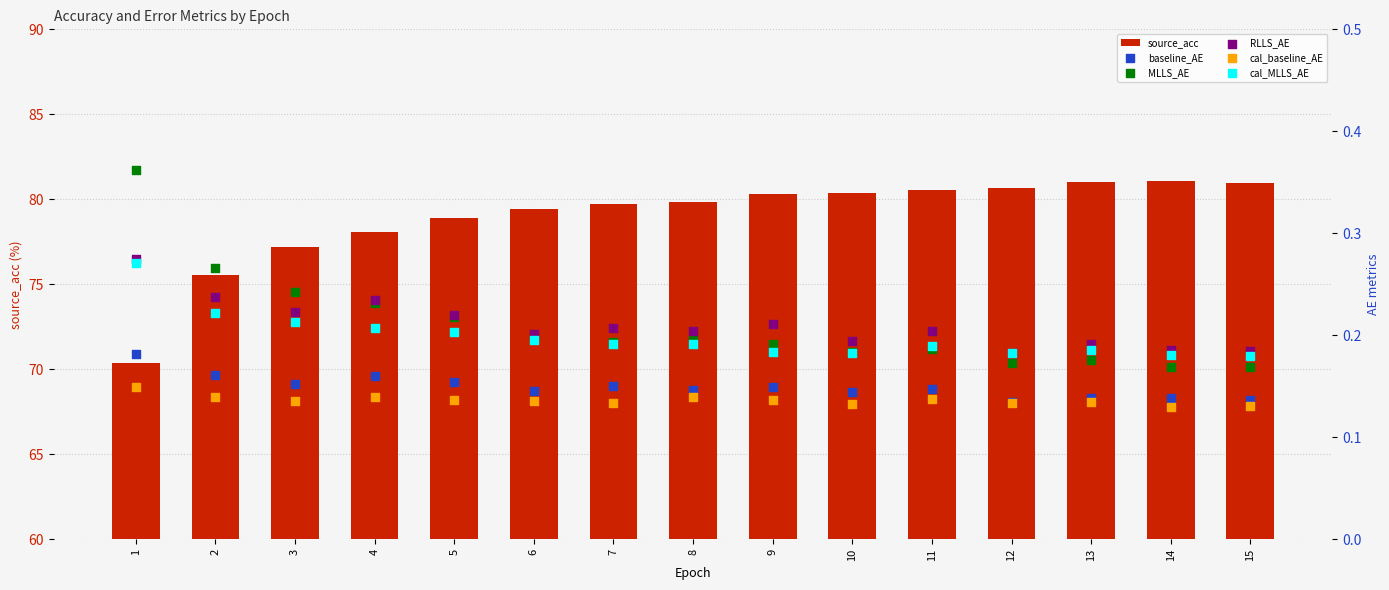

Which series reaches the minimum Y coordinate?

cal_baseline_AE